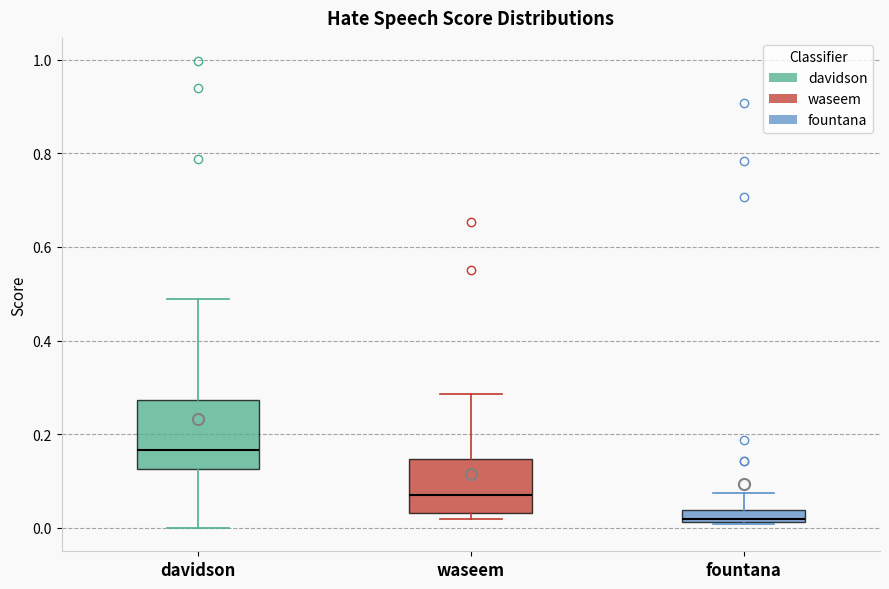

Where does the median line of the box for waseem sit on the y-axis? The values are not printed on the chart, so give them approximately, as read against the axis.

0.08